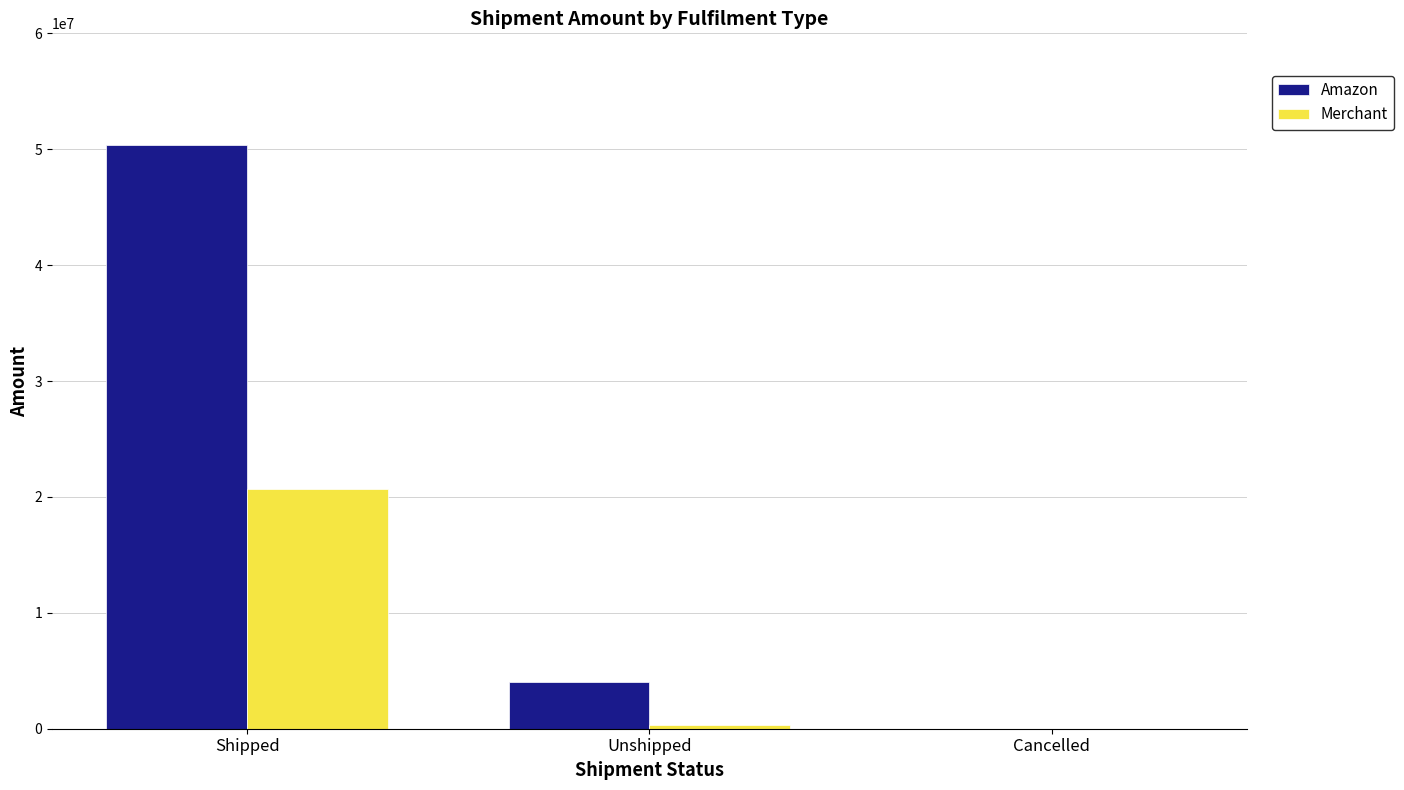

Which series has the largest total across all categories?

Amazon